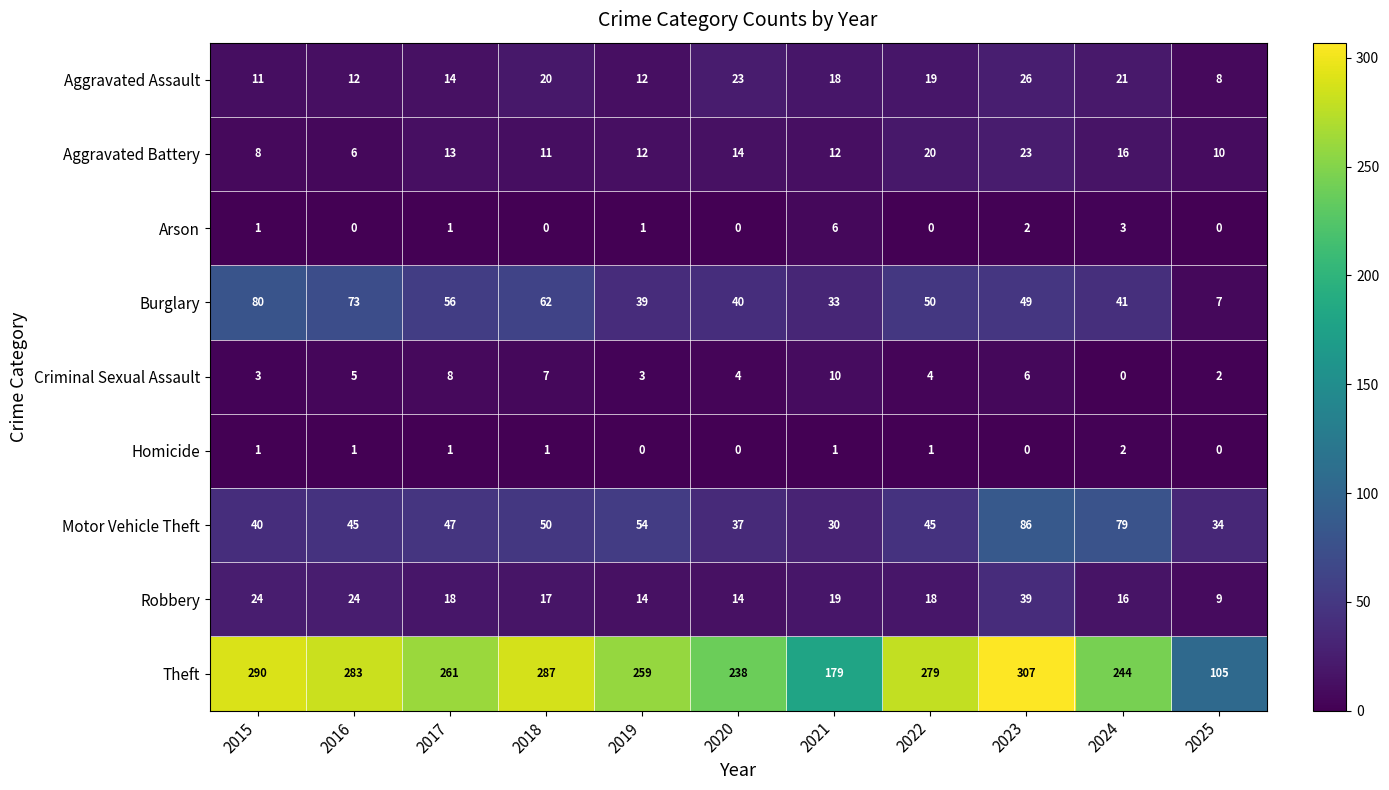

How many positive values does the Arson series have?

6